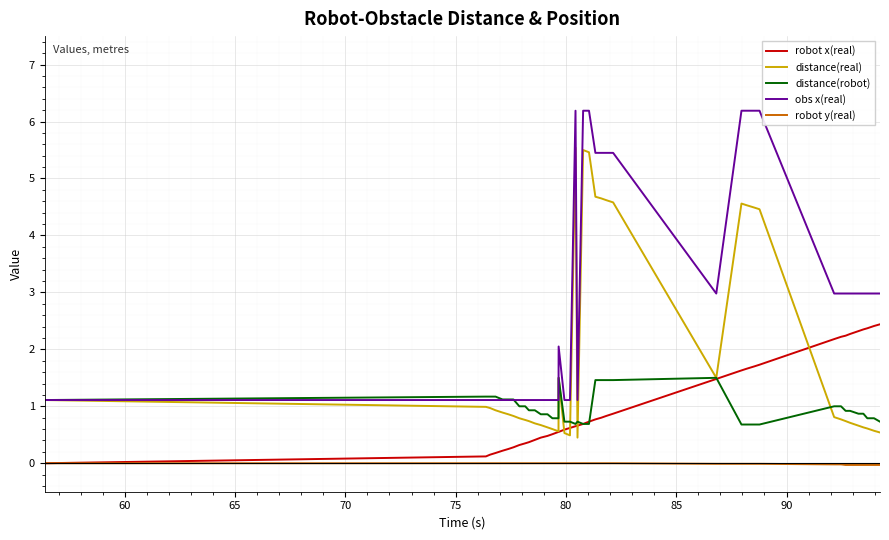

What is the sum of all obs x(real) values?

117.0